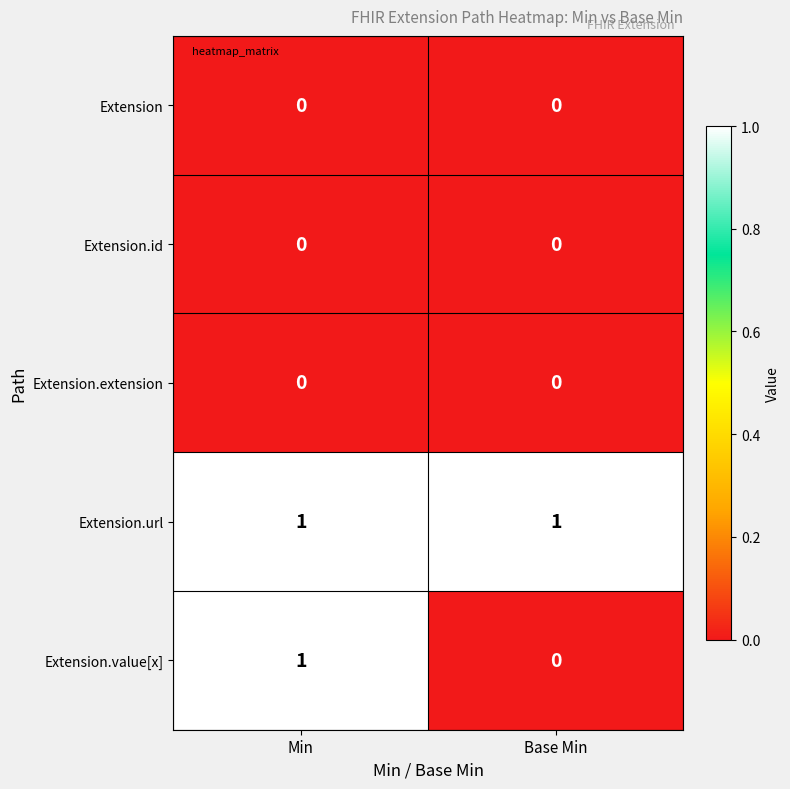

At which category is the sum across all series the highest?

Min